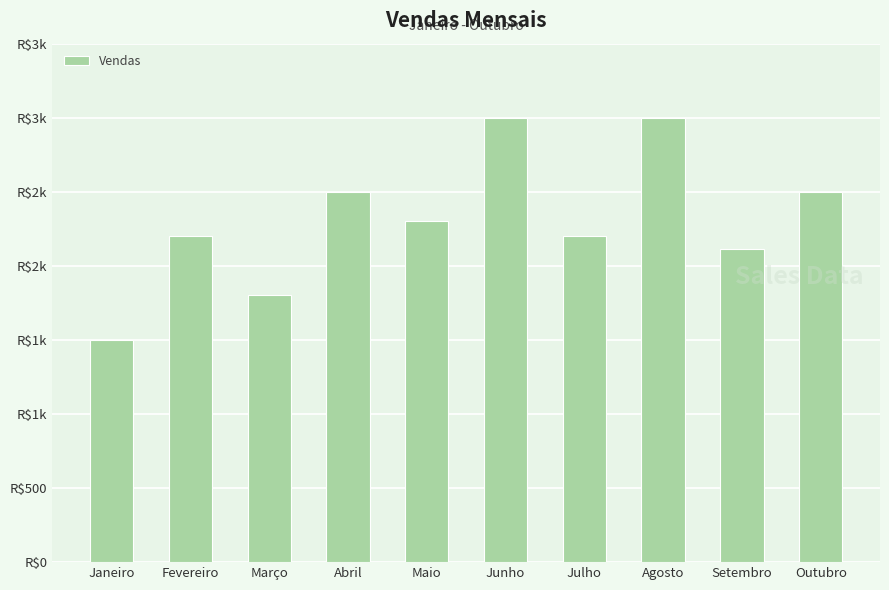

Does the chart contain any negative values?

No